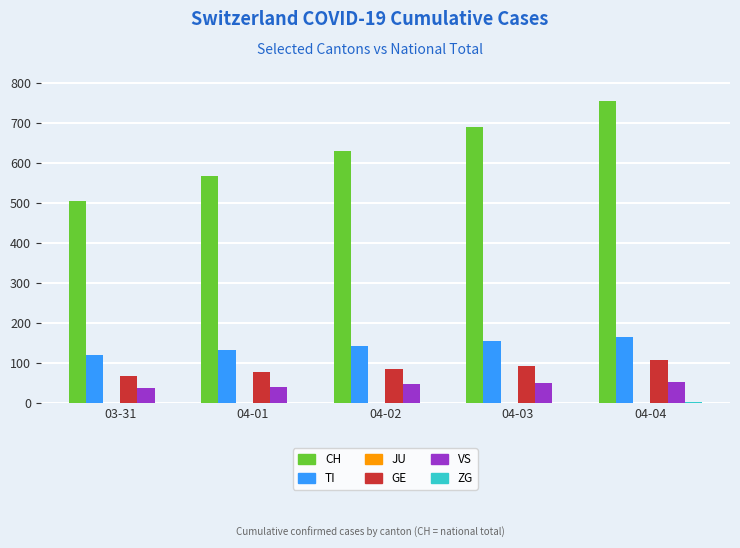

The value of CH at 04-02 is 628. True or false?

True